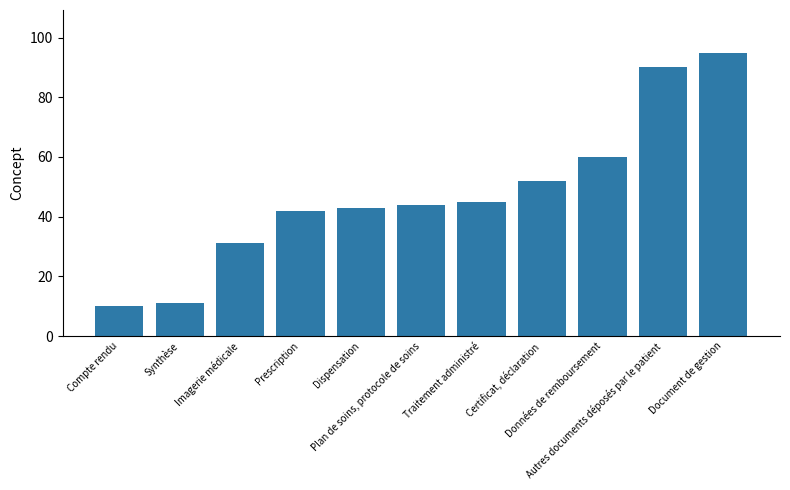

What is the label of the 10th bar from the left?

Autres documents déposés par le patient